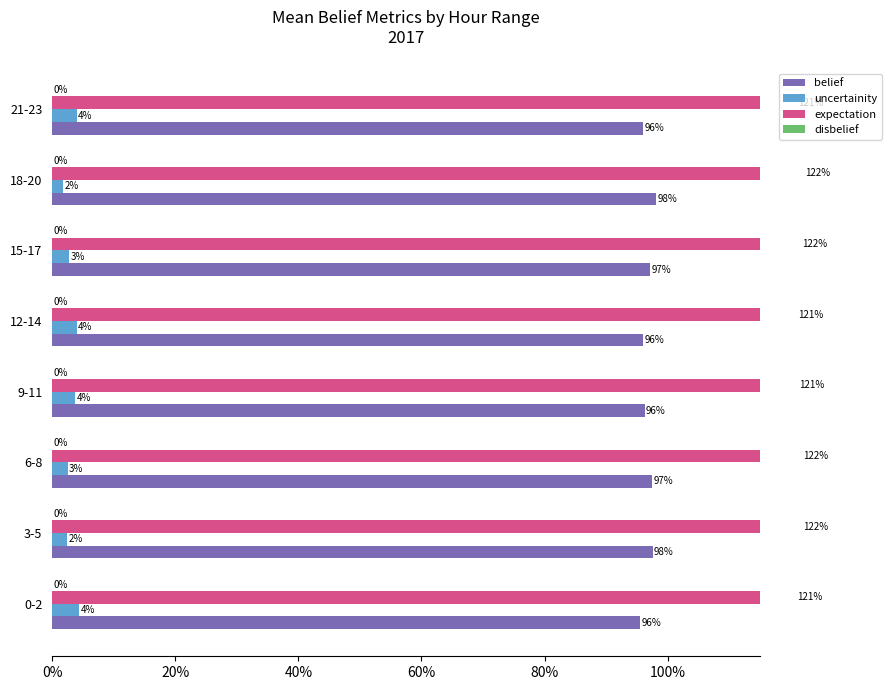

What is the label of the 3rd bar from the right?

100%